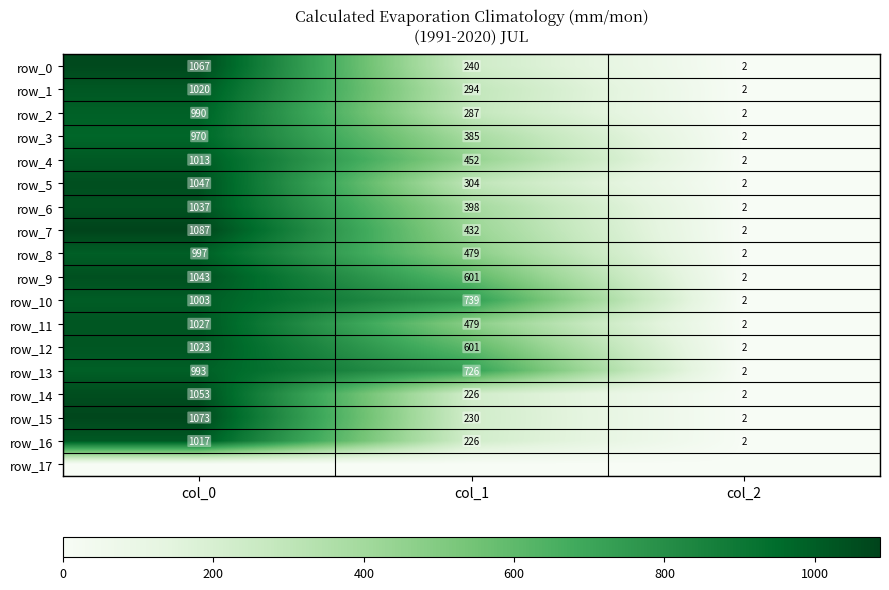

Reading right to left, list all the values displayed in this chart.

row_0: 2.0	239.6	1066.7
row_1: 2.0	293.6	1020.0
row_2: 2.0	286.9	990.0
row_3: 2.0	384.8	970.0
row_4: 2.0	452.2	1013.3
row_5: 2.0	303.8	1046.7
row_6: 2.0	398.2	1036.7
row_7: 2.0	432.0	1086.7
row_8: 2.0	479.2	996.7
row_9: 2.0	600.8	1043.3
row_10: 2.0	739.1	1003.3
row_11: 2.0	479.2	1026.7
row_12: 2.0	600.8	1023.3
row_13: 2.0	725.6	993.3
row_14: 2.0	226.1	1053.3
row_15: 2.0	229.5	1073.3
row_16: 2.0	226.1	1016.7
row_17: 0.0	0.0	0.0